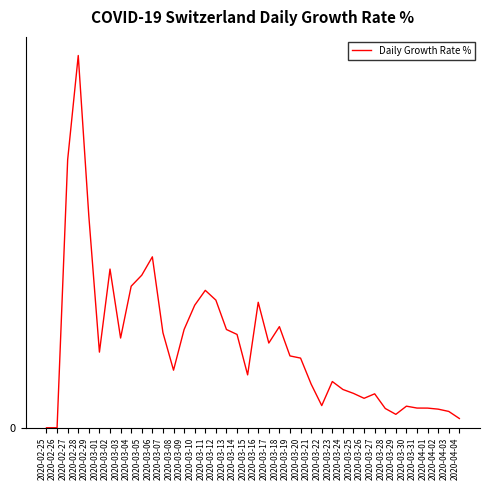

How many interior local peaks (higher than both neighbors) does the data have?

9